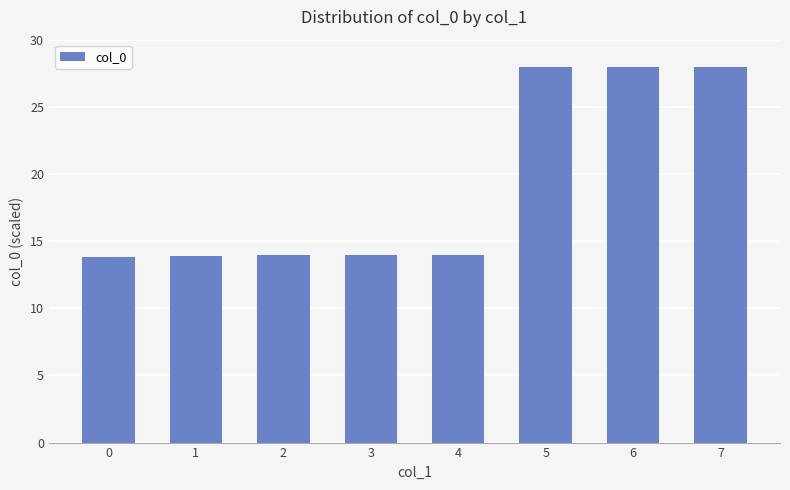

What is the value of the 8th bar from the left?

28.0